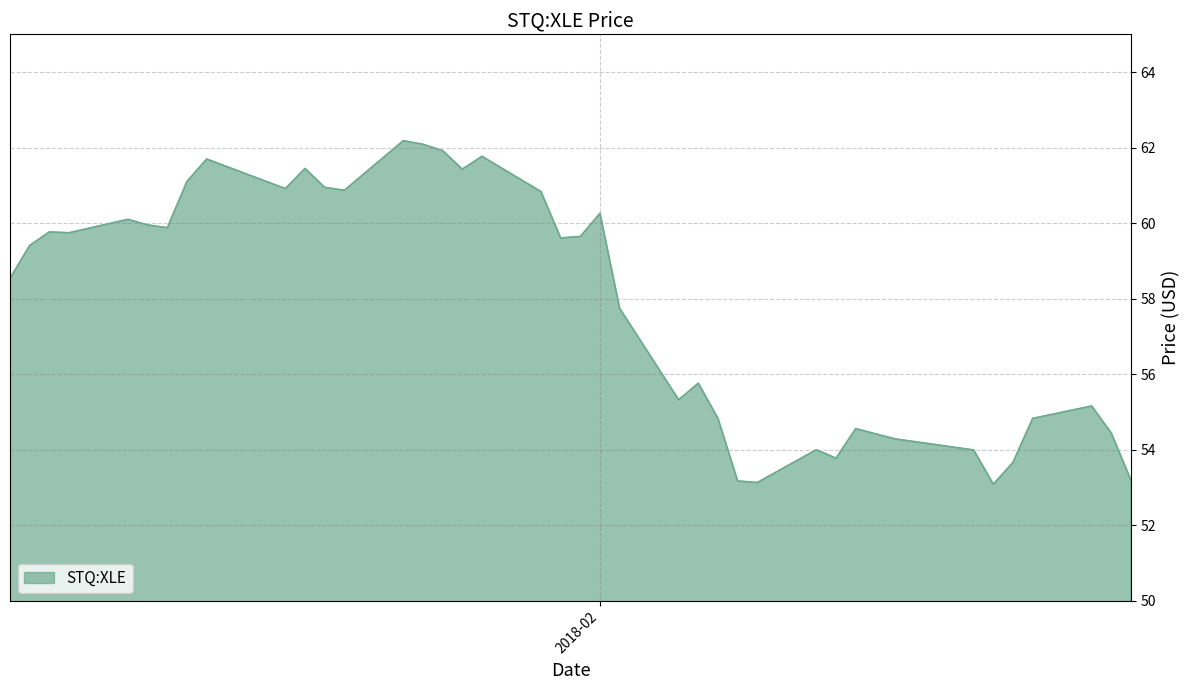

What is the greatest value displayed?

62.2